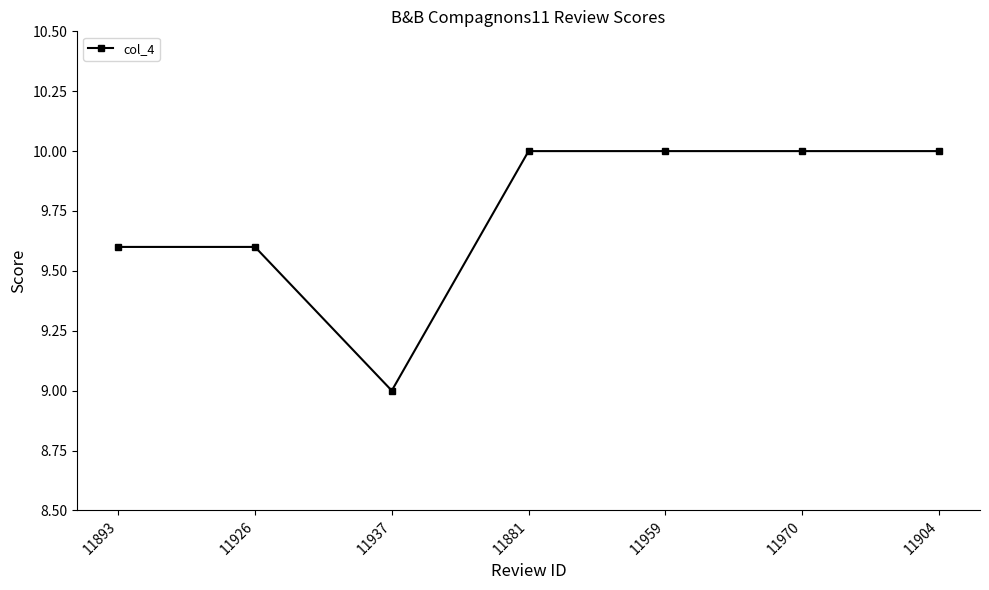

The value at 11926 is 9.6. True or false?

True